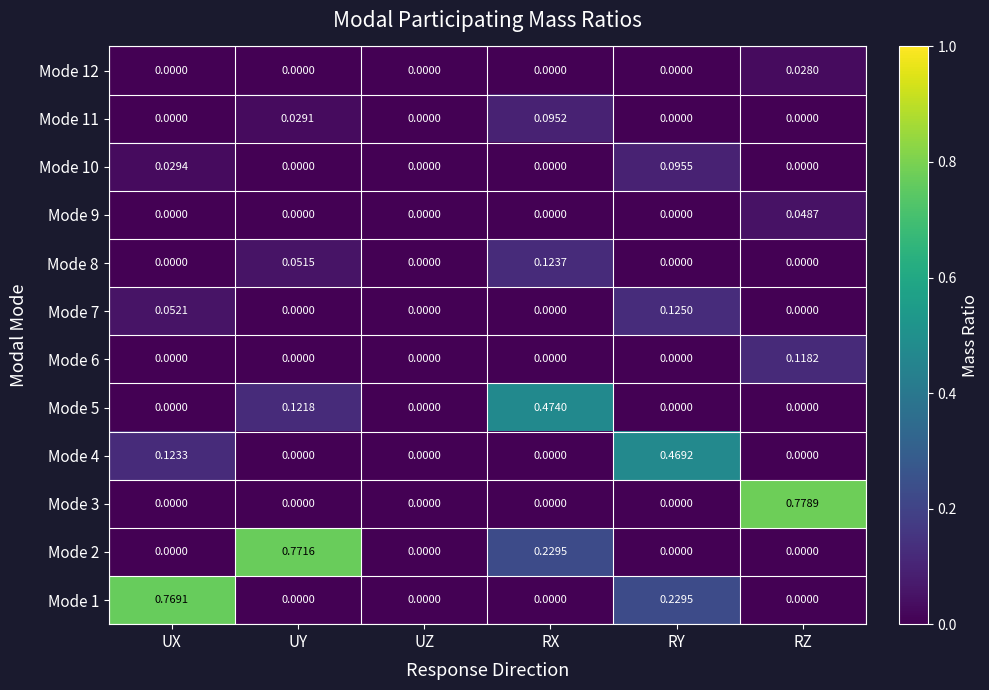

Is the value of Mode 5 at RY greater than the value of Mode 2 at UY?

No